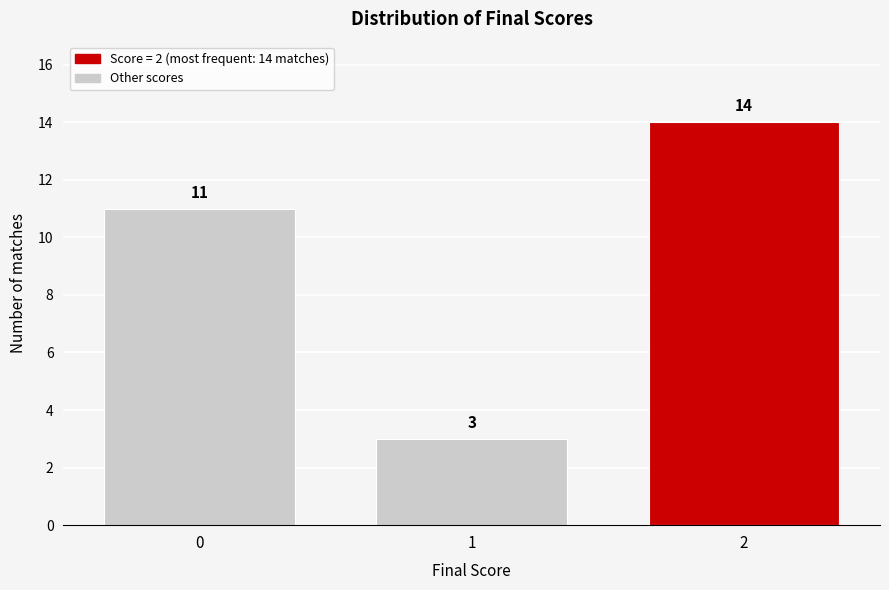

Reading left to right, what are all the values shown in this chart?

11	3	14